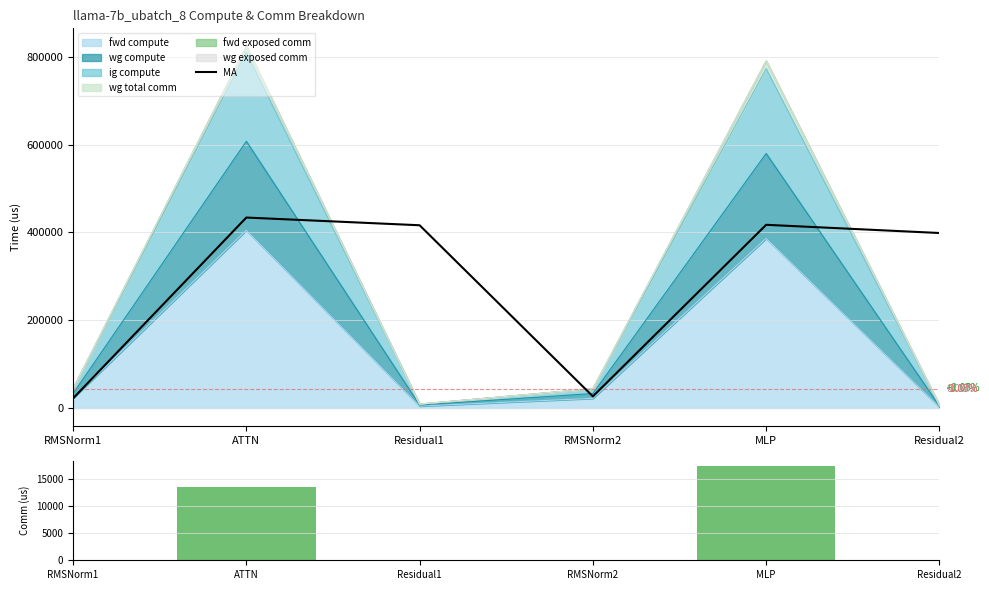

What is the sum of the MA values at RMSNorm2 and Residual1?

442937.8